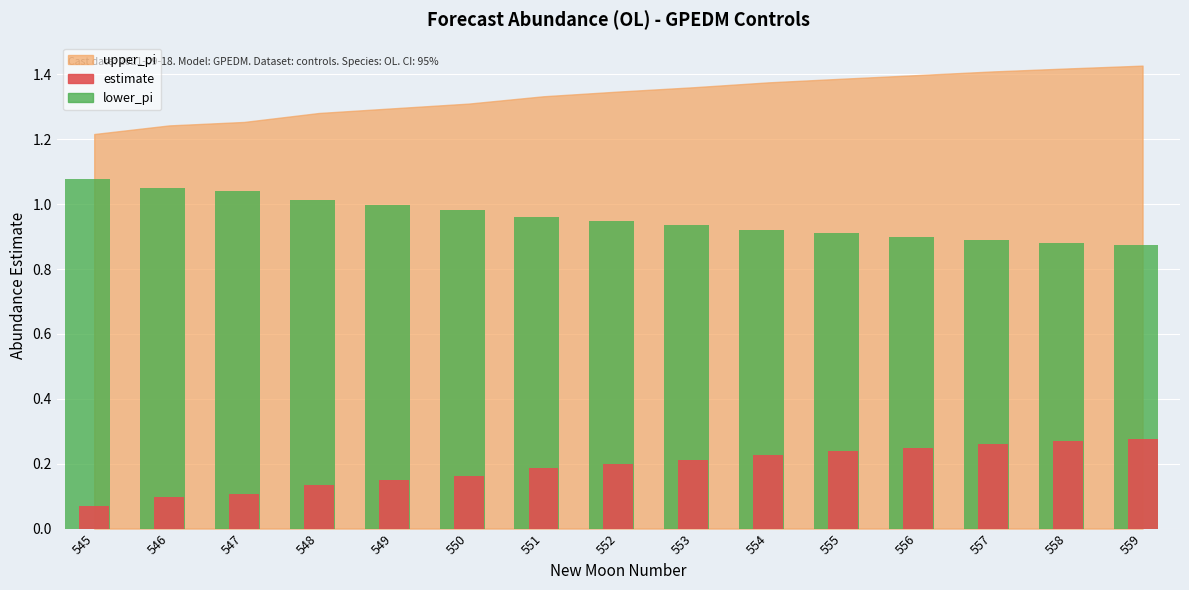

Which series has the largest total across all categories?

lower_pi